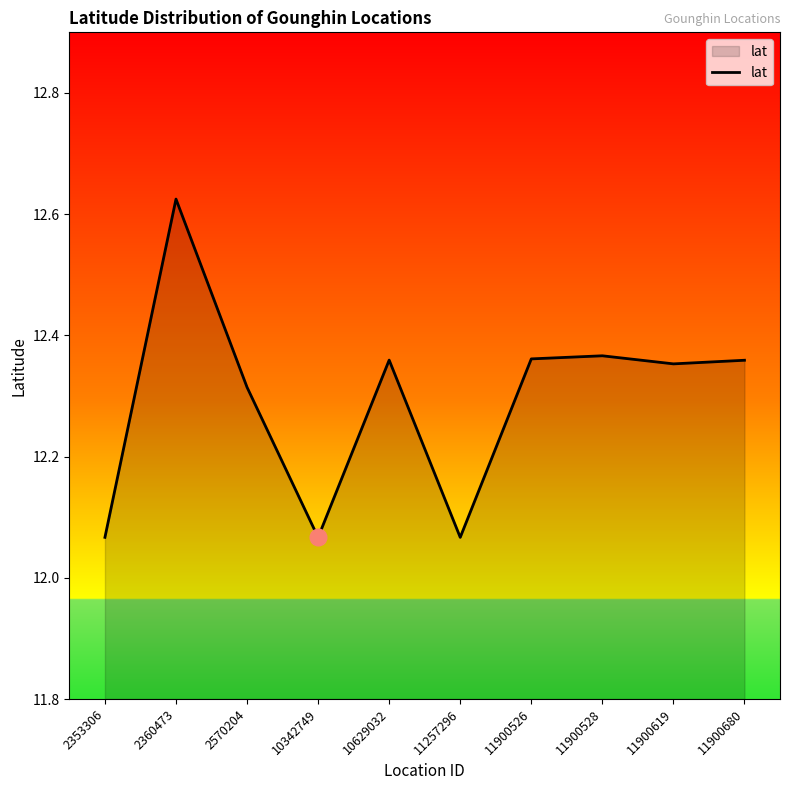

How many interior local peaks (higher than both neighbors) does the data have?

3